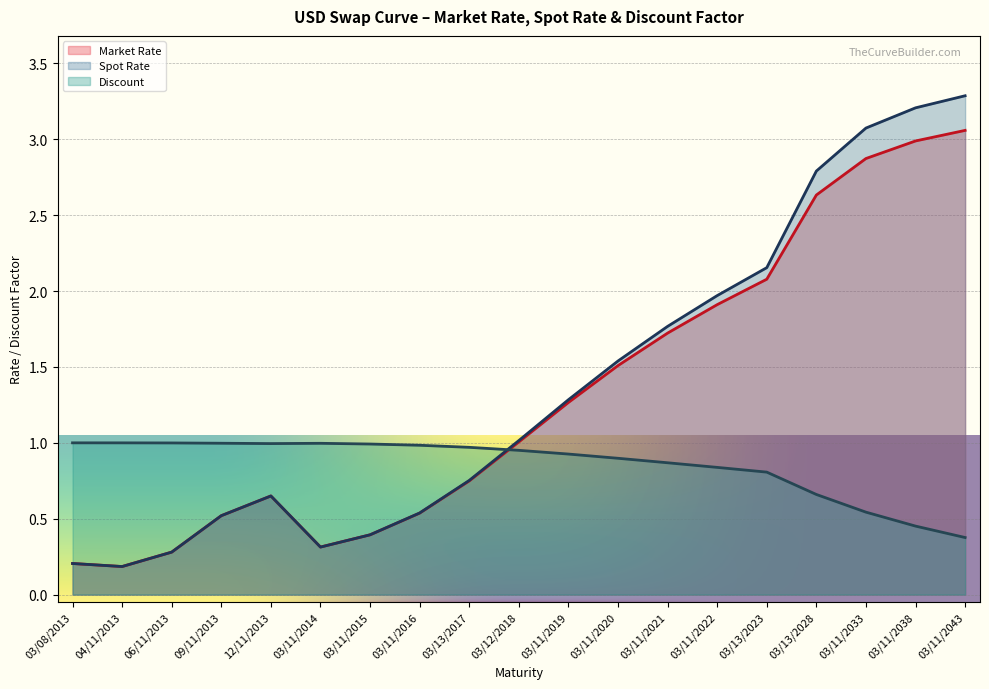

True or false: Discount has more than 0 points higher than both neighbors.

True